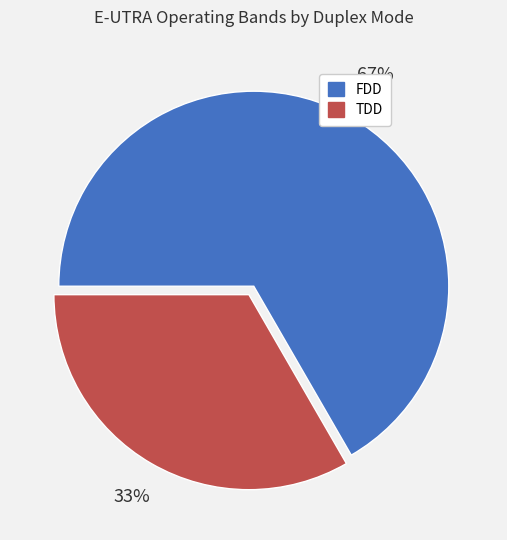

What is the majority slice?

FDD